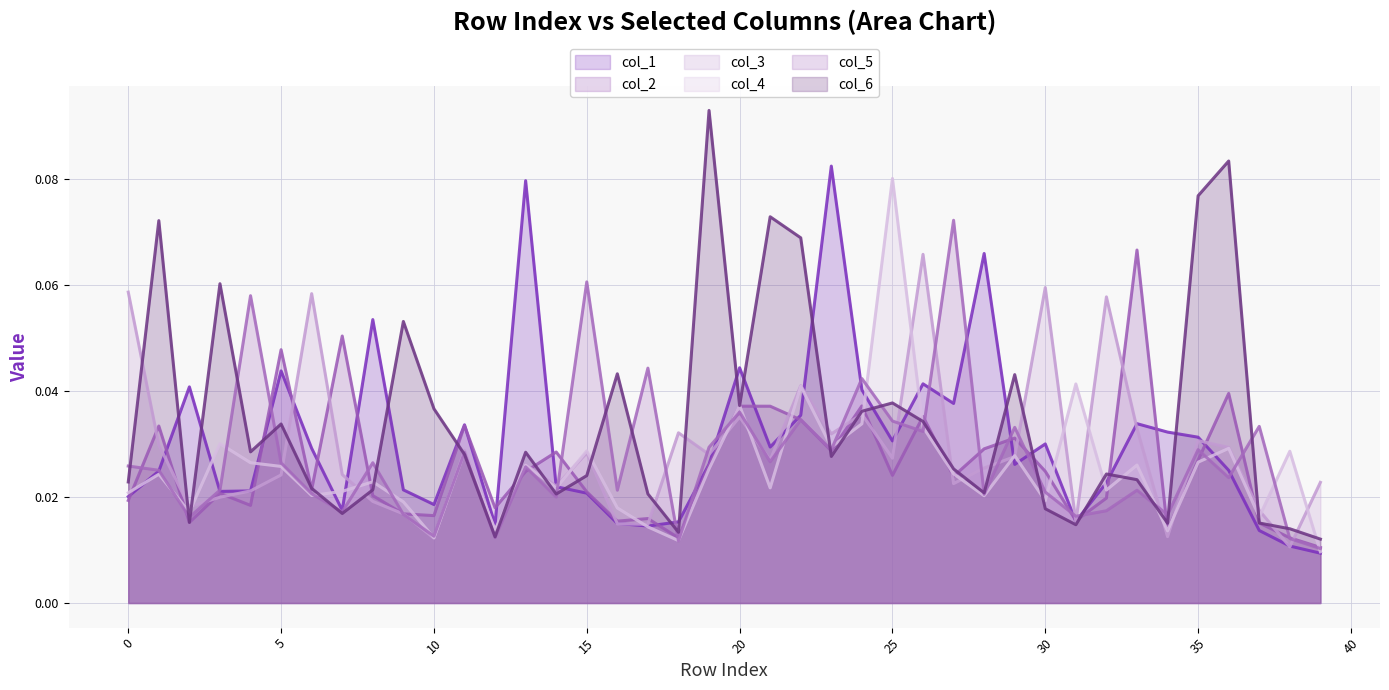

True or false: col_5 has more than 2 points higher than both neighbors.

True